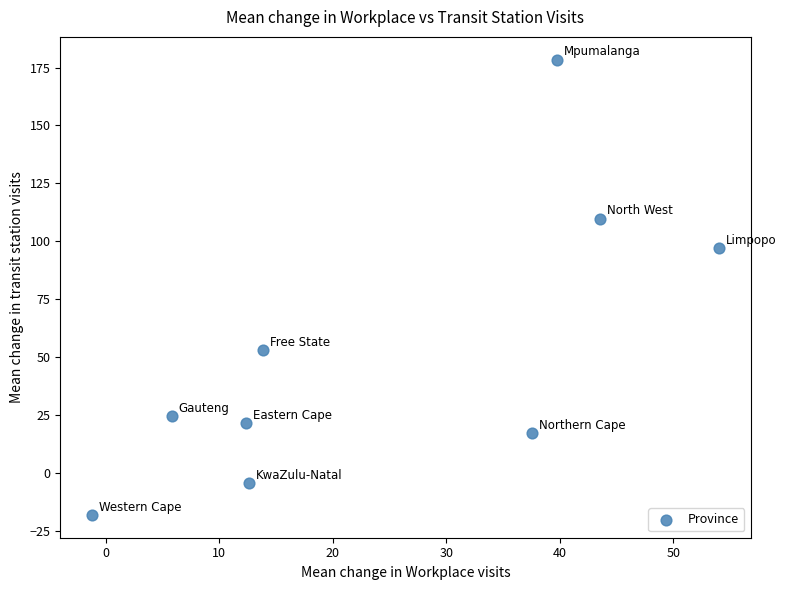

What is the average Y value?

53.4